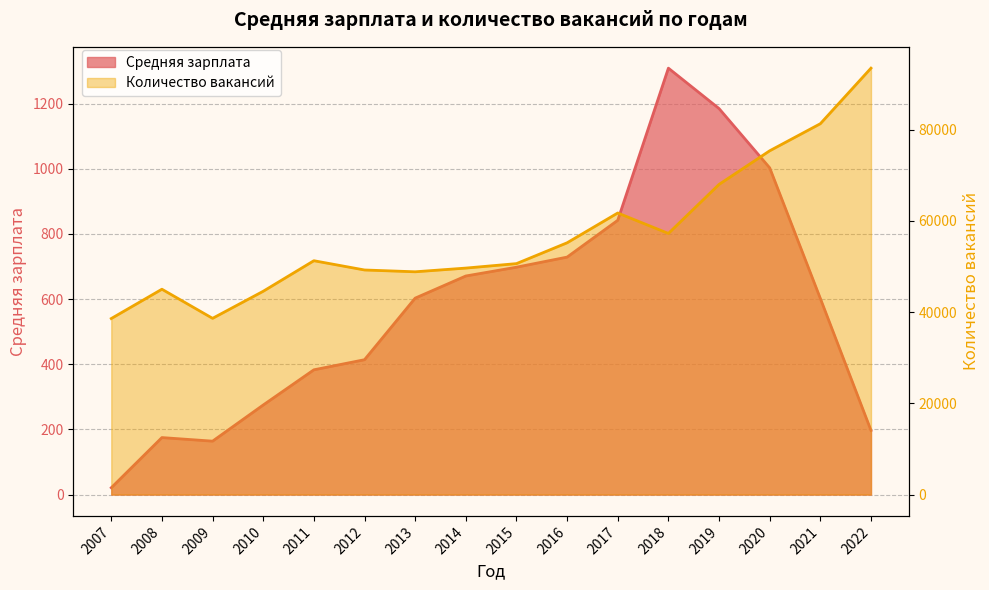

What is the minimum value shown in the chart?

21